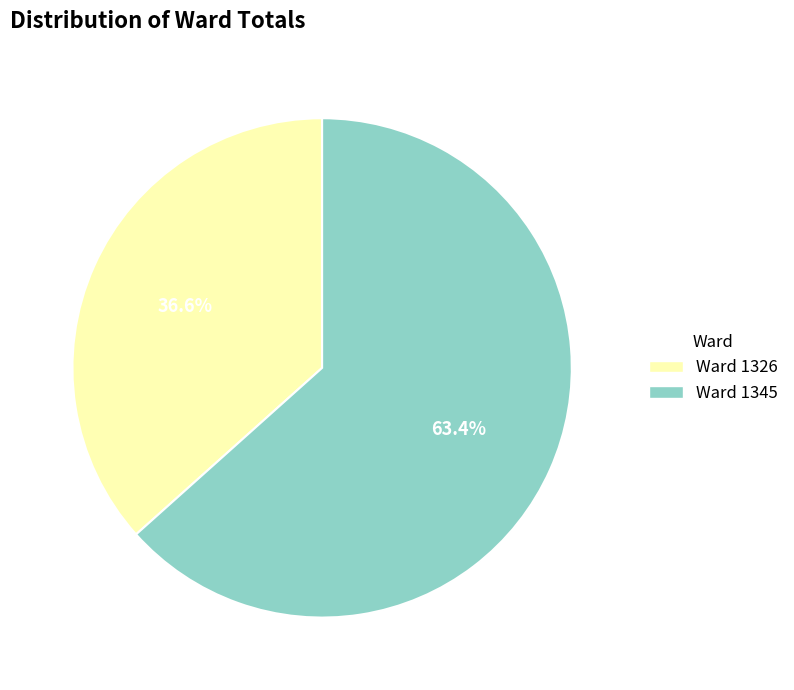

What is the total percentage of Ward 1326 and Ward 1345?

100.0%